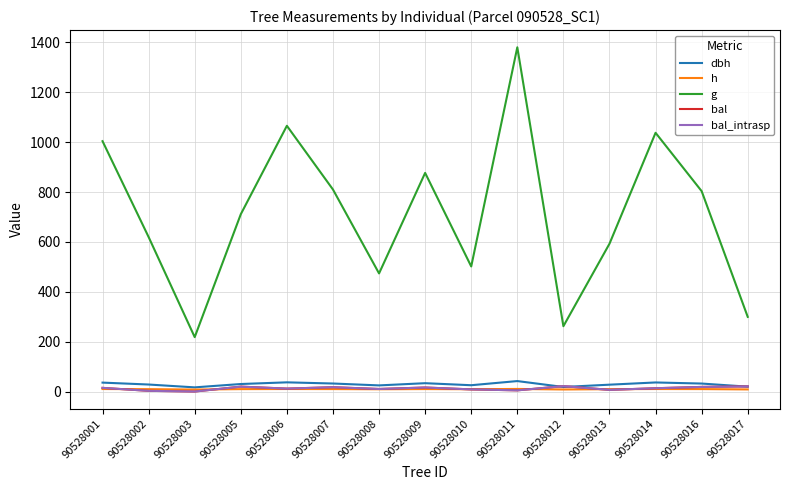

Reading left to right, extract all data points from this chart.

dbh: 90528001=35.8	90528002=28.1	90528003=16.7	90528005=30.1	90528006=36.8	90528007=32.1	90528008=24.6	90528009=33.4	90528010=25.3	90528011=41.9	90528012=18.3	90528013=27.5	90528014=36.4	90528016=32.0	90528017=19.5
h: 90528001=10.0	90528002=9.5	90528003=7.9	90528005=9.6	90528006=10.1	90528007=9.8	90528008=9.1	90528009=9.9	90528010=9.2	90528011=10.3	90528012=8.2	90528013=9.4	90528014=10.1	90528016=9.8	90528017=8.4
g: 90528001=1003.9	90528002=619.5	90528003=218.2	90528005=711.0	90528006=1065.6	90528007=810.1	90528008=473.6	90528009=876.7	90528010=501.5	90528011=1380.4	90528012=261.9	90528013=592.6	90528014=1037.5	90528016=803.5	90528017=299.3
bal: 90528001=14.7	90528002=2.8	90528003=0.0	90528005=19.6	90528006=11.7	90528007=17.3	90528008=10.2	90528009=16.1	90528010=8.6	90528011=4.8	90528012=21.6	90528013=6.7	90528014=13.2	90528016=18.5	90528017=20.6
bal_intrasp: 90528001=14.7	90528002=2.8	90528003=0.0	90528005=19.6	90528006=11.7	90528007=17.3	90528008=10.2	90528009=16.1	90528010=8.6	90528011=4.8	90528012=21.6	90528013=6.7	90528014=13.2	90528016=18.5	90528017=20.6